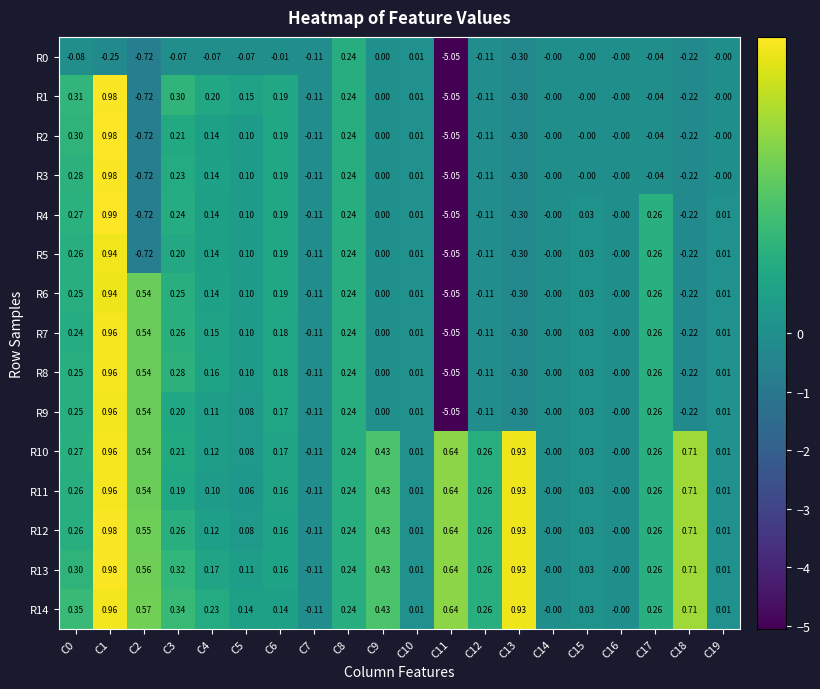

Is the value of R1 at C12 greater than the value of R14 at C13?

No